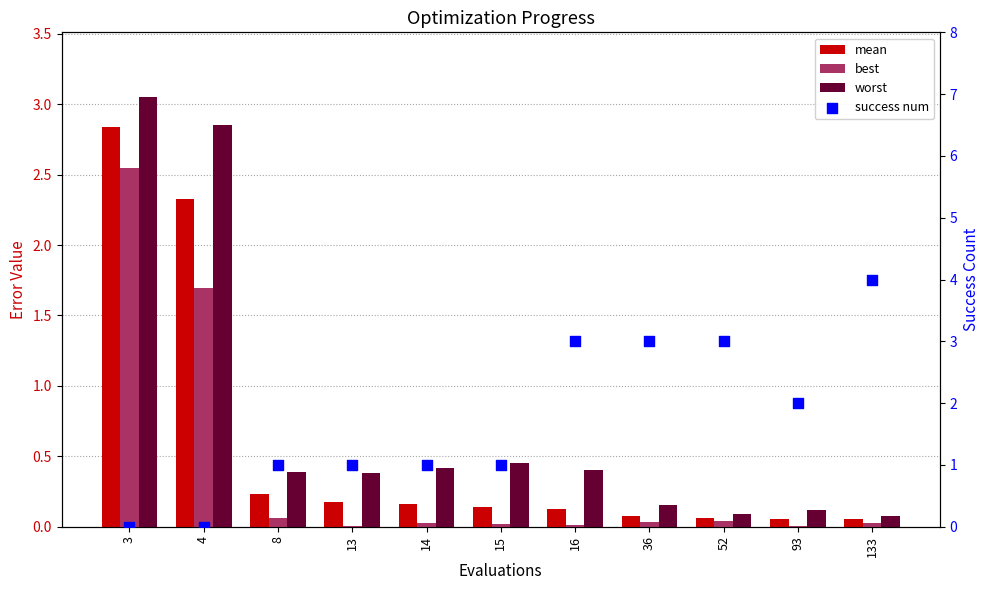

Which series contains the highest Y value?

success num